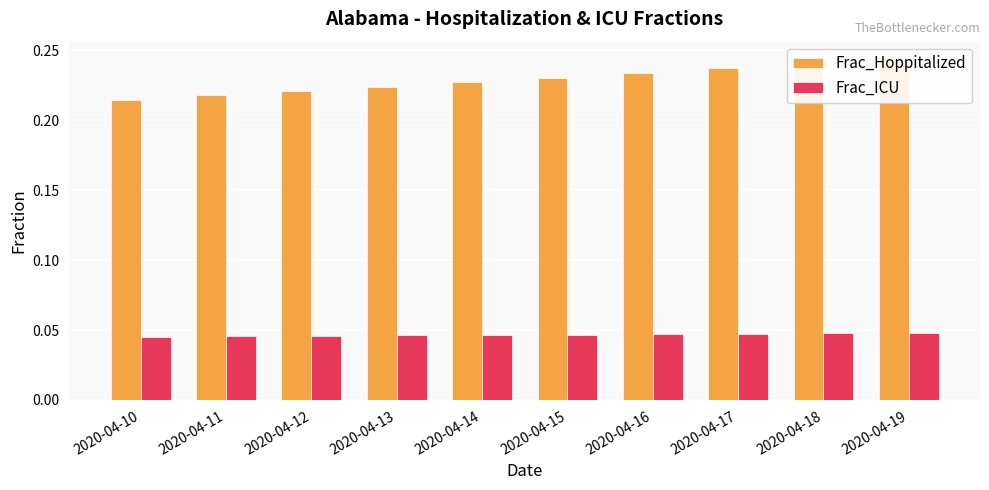

What is the difference between the highest and lowest values at 2020-04-19?

0.2